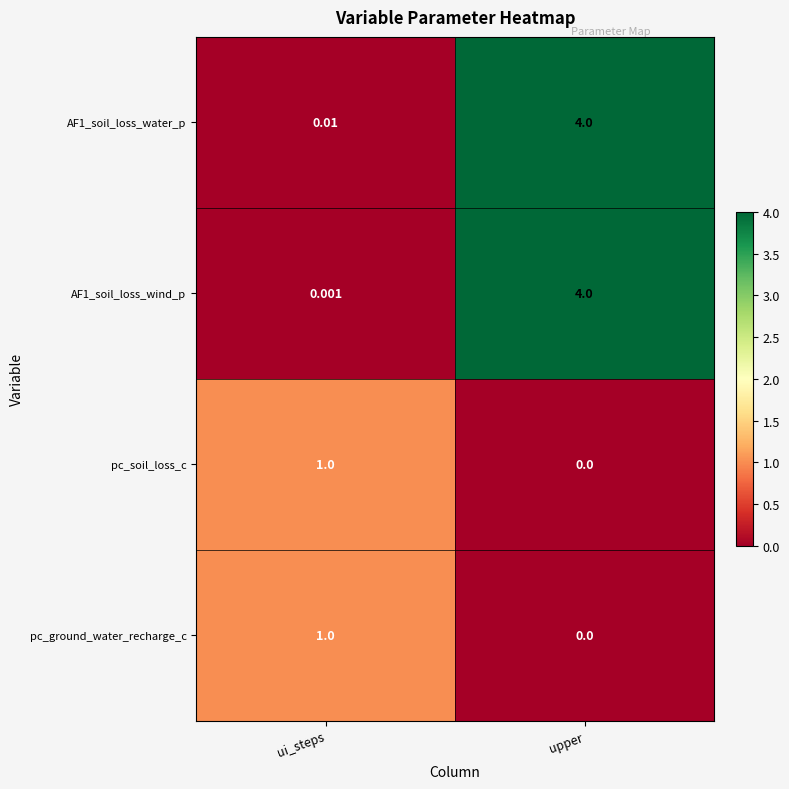

Which category has the lowest value across all series?

upper